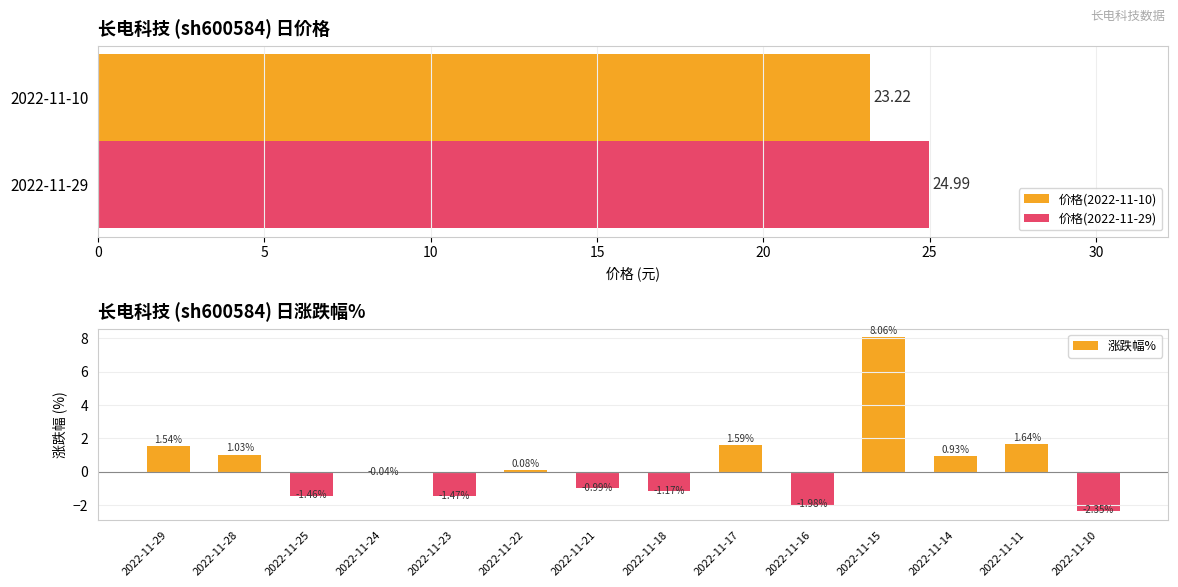

What is the sum of all 涨跌幅% values?

5.4